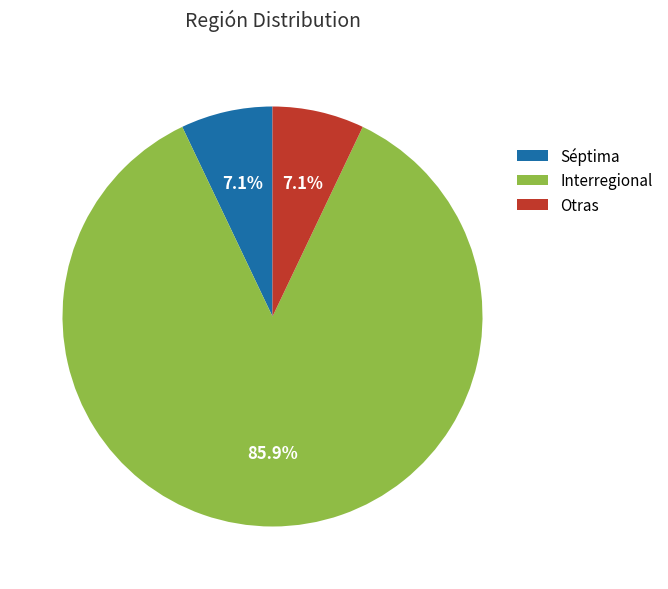

The Interregional slice represents 86% of the pie. True or false?

True